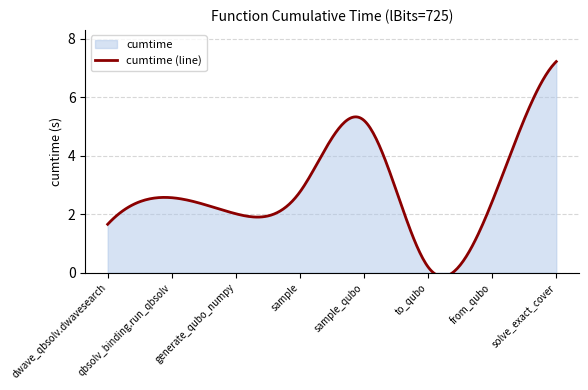

Reading left to right, transcribe all the data shown in this chart.

dwave_qbsolv.dwavesearch=1.7	qbsolv_binding.run_qbsolv=2.6	generate_qubo_numpy=2.0	sample=2.8	sample_qubo=5.2	to_qubo=0.2	from_qubo=2.4	solve_exact_cover=7.2